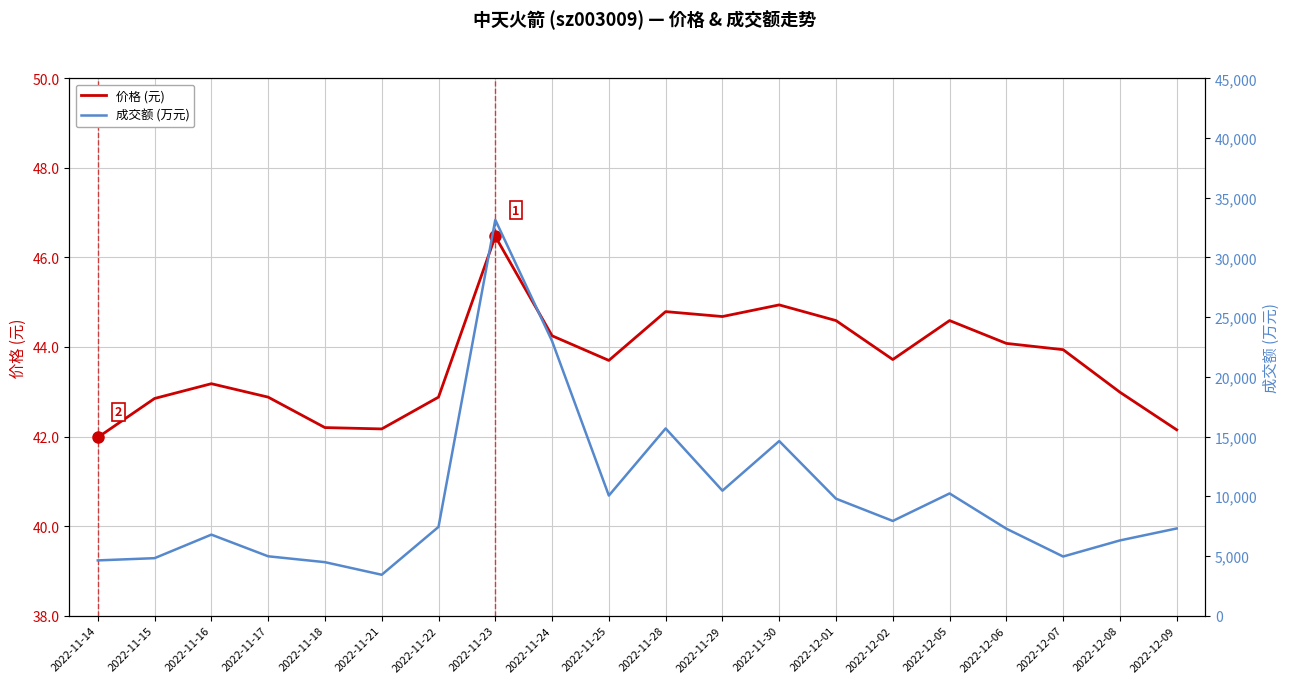

Is the value of 成交额 (万元) at 2022-11-21 greater than the value of 价格 (元) at 2022-11-24?

Yes